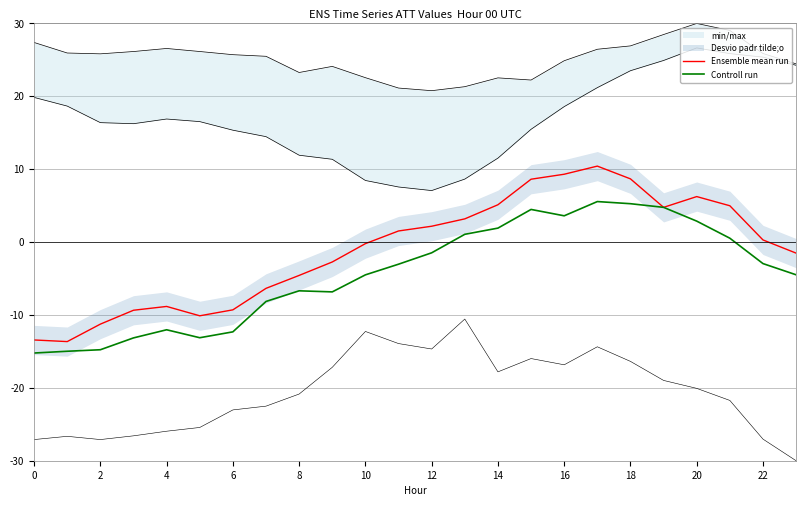

True or false: Ensemble mean run has more than 1 points higher than both neighbors.

True